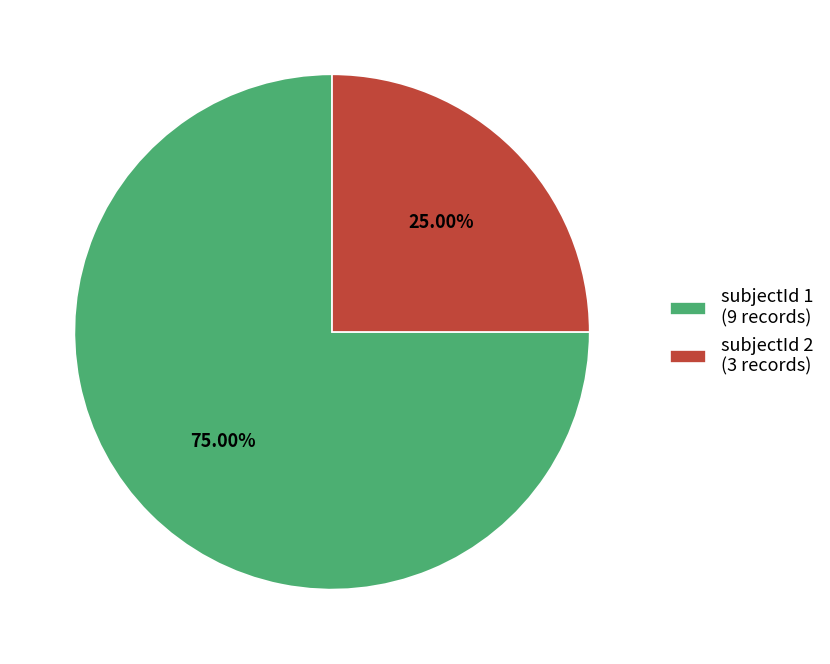

Is it true that subjectId 1 is 88% of the pie?

False